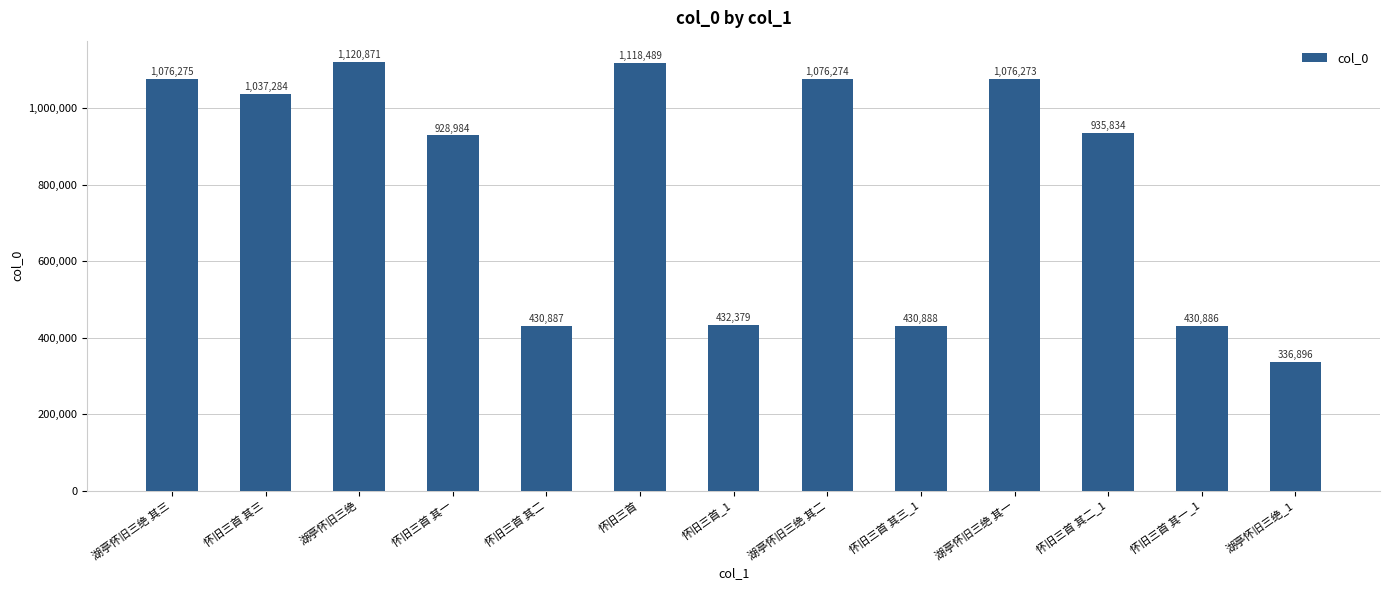

The chart shows a value of 432379 at 怀旧三首_1. True or false?

True